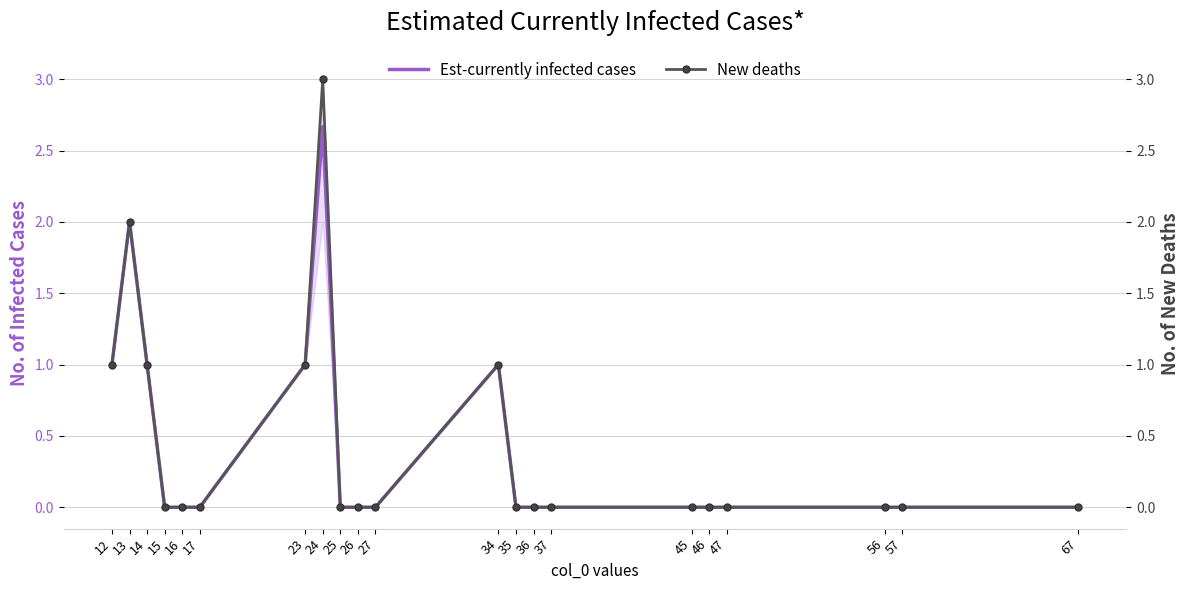

The Est-currently infected cases series shows -0.9 at 15. True or false?

False